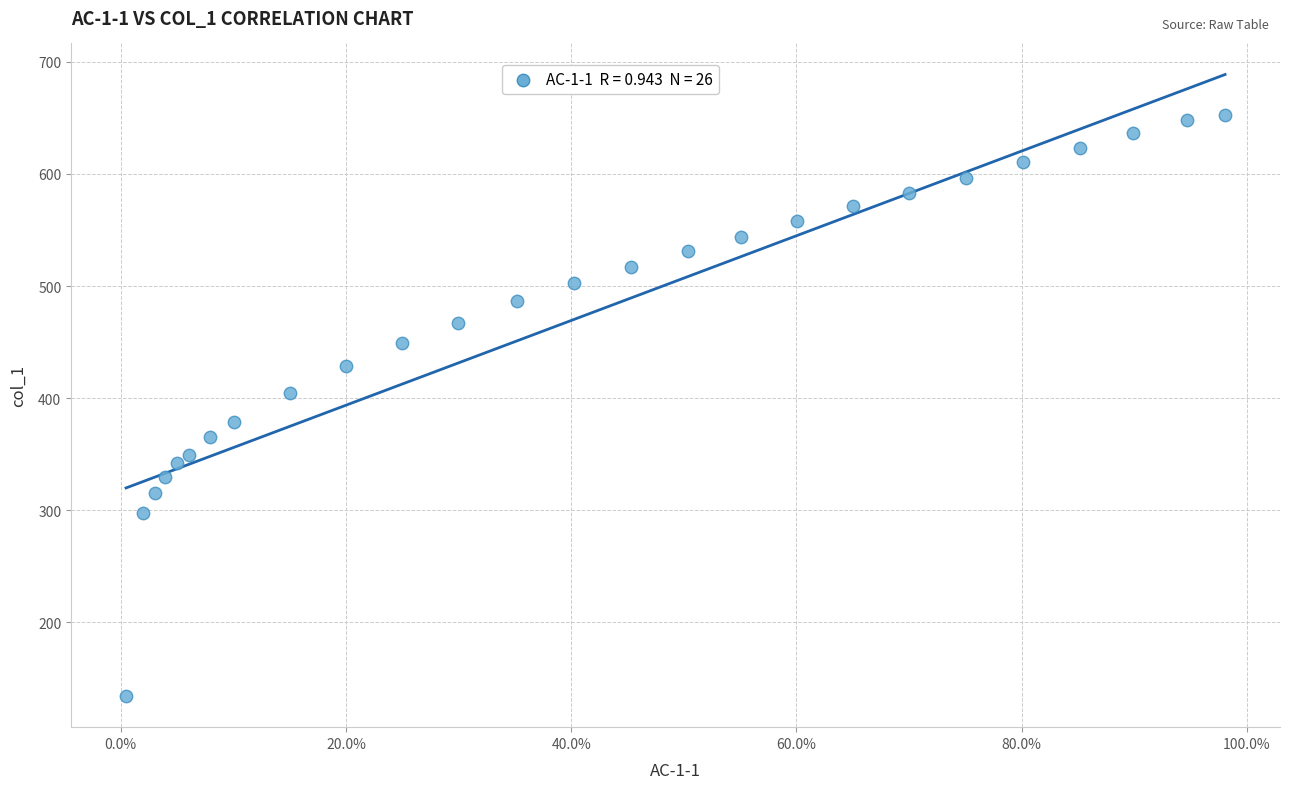

Count the number of points in this scatter plot.

26